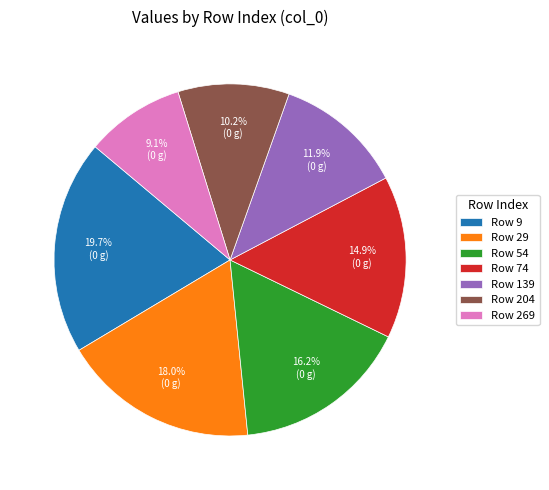

What is the largest slice in the pie chart?

Row 9